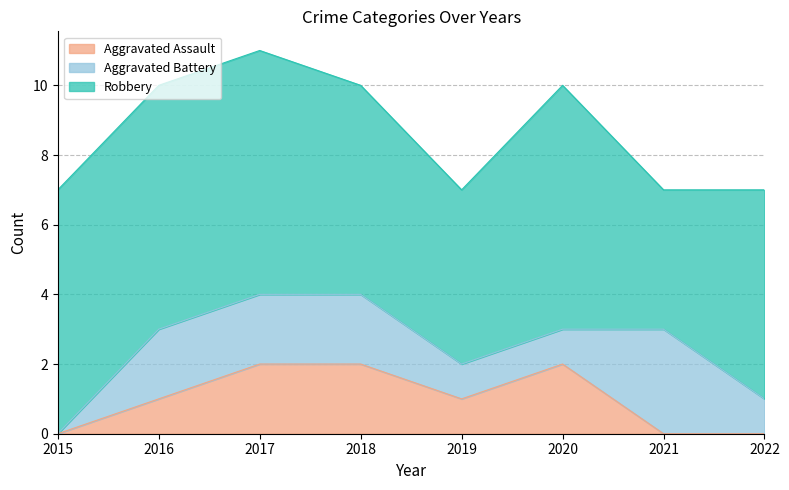

What is the value of the Aggravated Battery point at the 5th from the left?

1